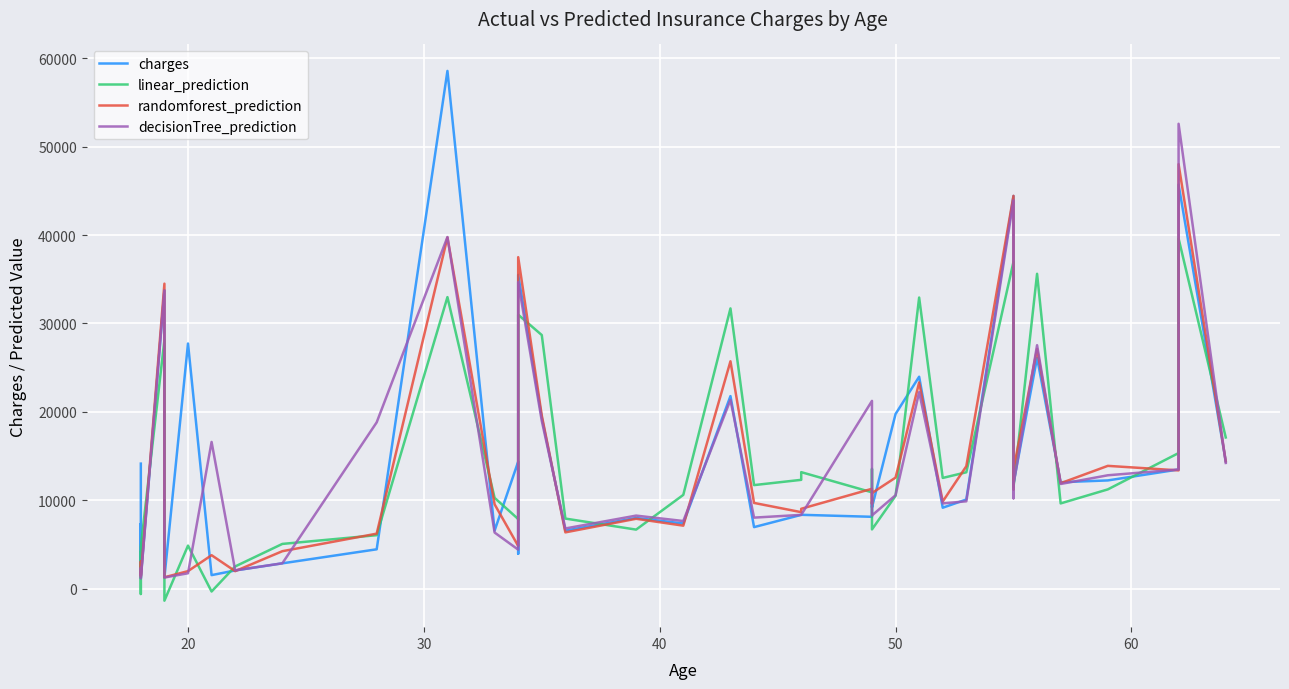

How many intersections are there between charges and randomforest_prediction?

24